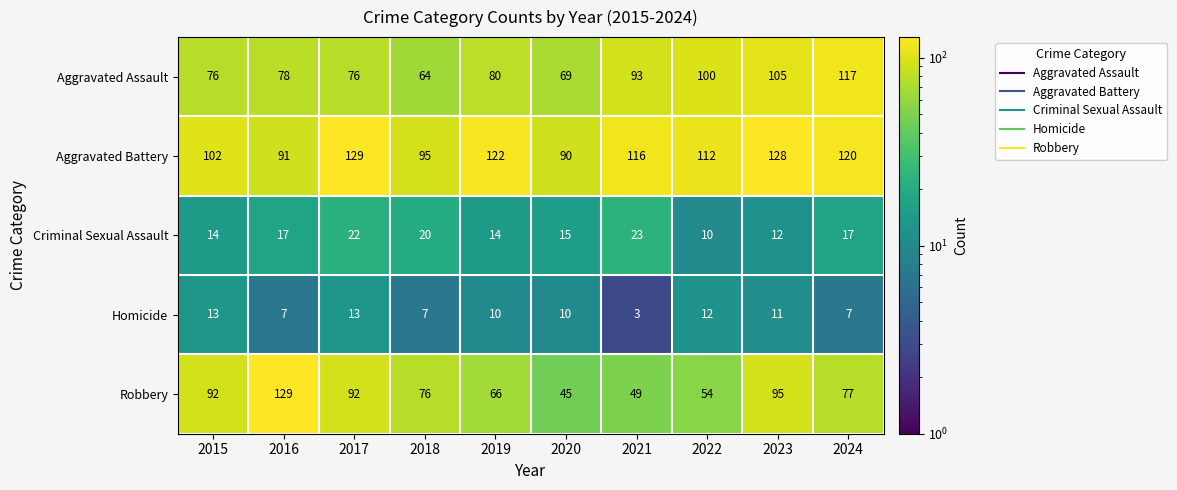

What is the average value of the Robbery series?

78